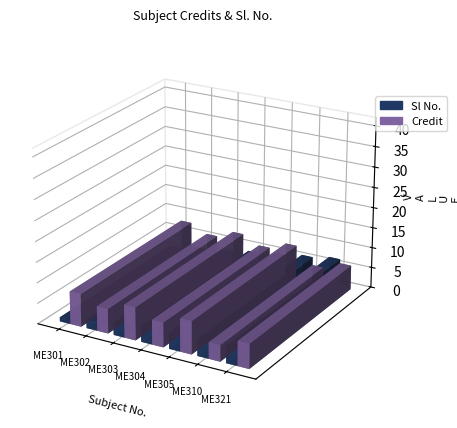

Reading right to left, transcribe all the data shown in this chart.

Sl No.: 7	6	5	4	3	2	1
Credit: 6	4	8	6	8	6	8